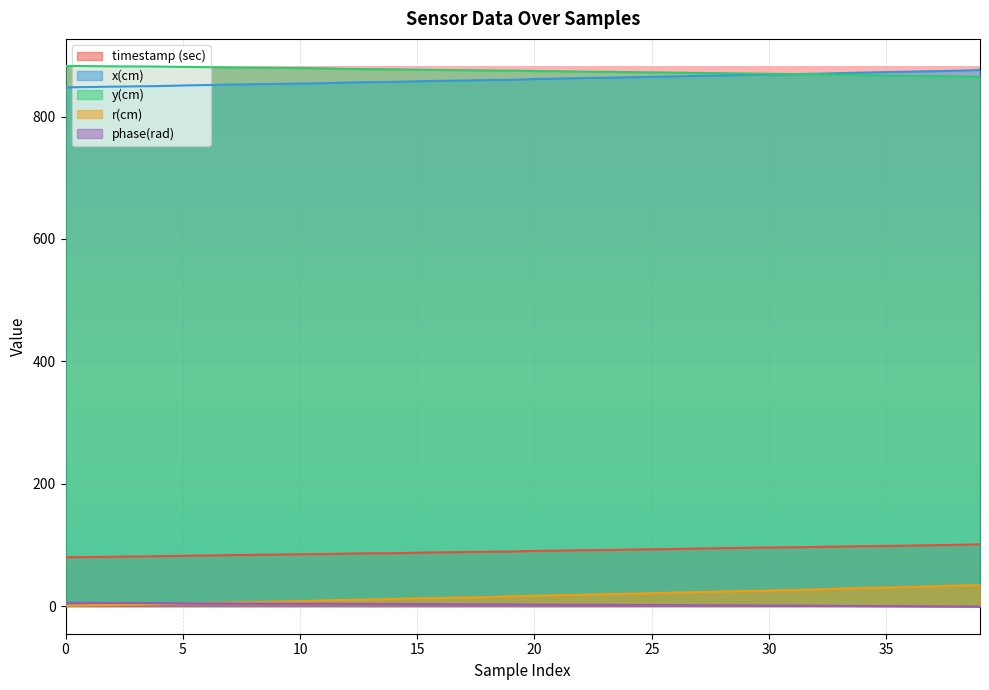

What is the sum of the y(cm) values at 16 and 2?

1758.2